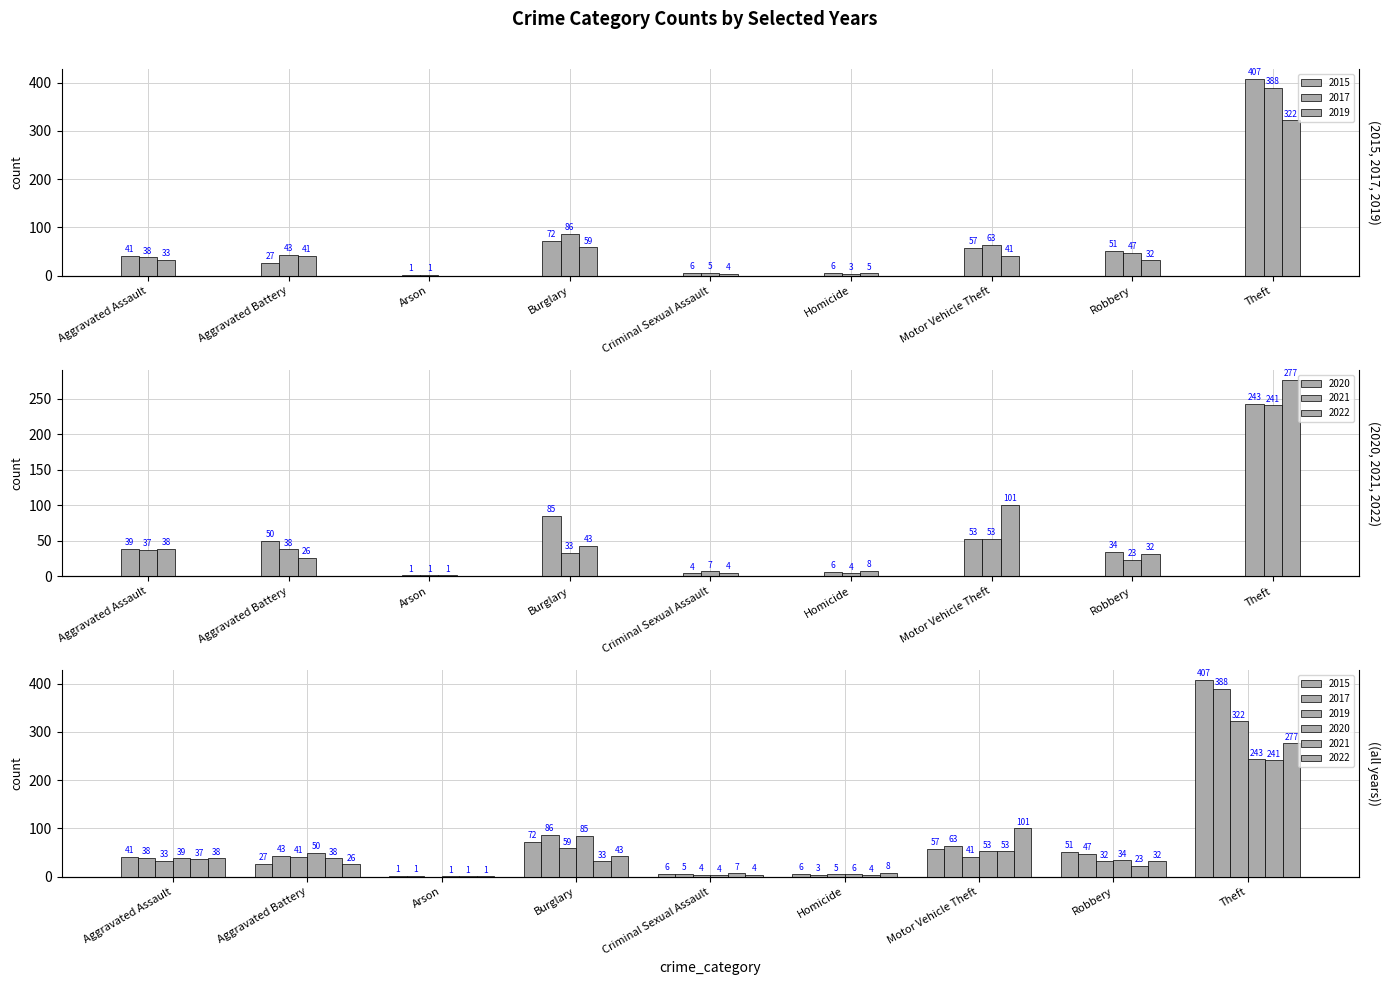

What is the difference between the maximum and minimum values in the 2021 series?

240